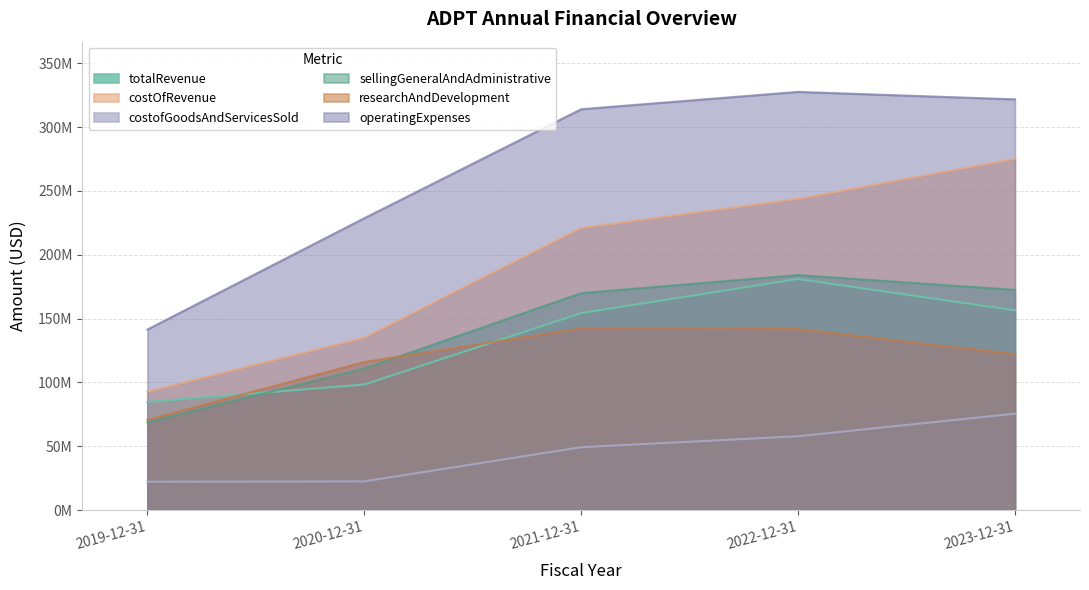

Reading right to left, list all the values displayed in this chart.

totalRevenue: 156476000	181070000	154344000	98382000	84755000
costOfRevenue: 275165000	243738000	220967000	135127000	92757000
costofGoodsAndServicesSold: 75553000	57909000	49301000	22530000	22274000
sellingGeneralAndAdministrative: 172513000	184130000	169967000	110894000	68785000
researchAndDevelopment: 122117000	141756000	142343000	116072000	70705000
operatingExpenses: 321729000	327585000	314009000	228669000	141504000